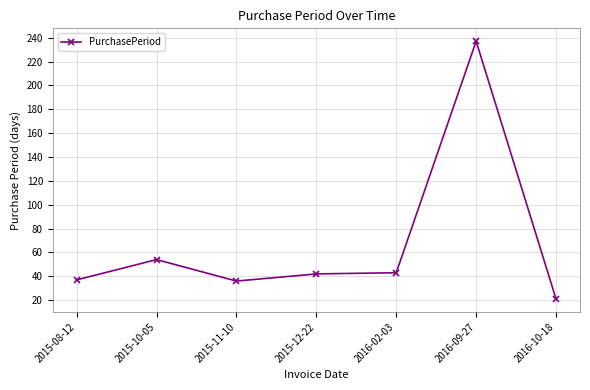

What is the value of the 1st point from the left?

37